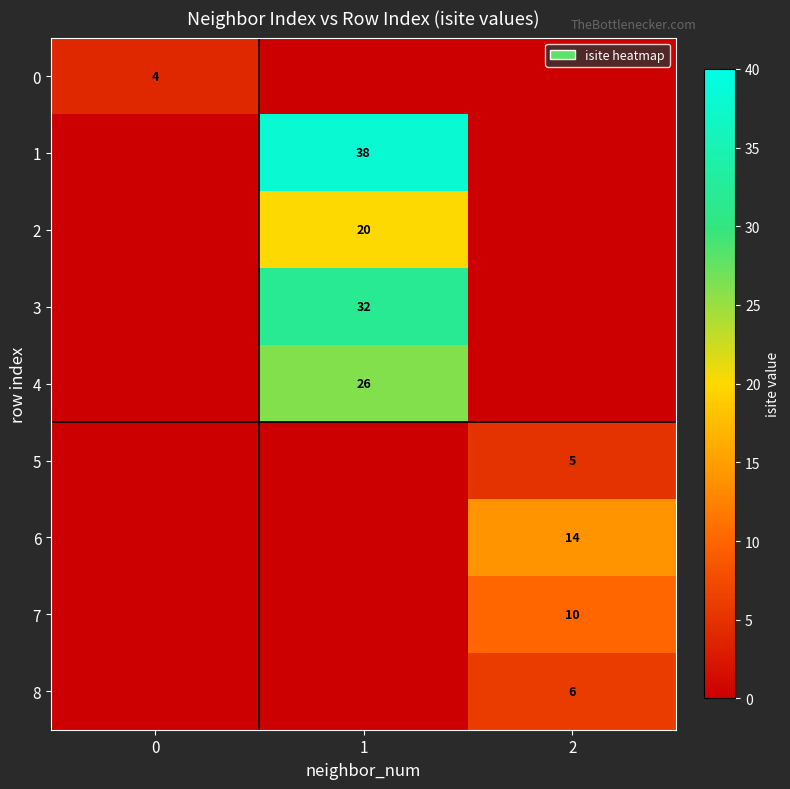

True or false: 5 has a value of 5 at 2.

True